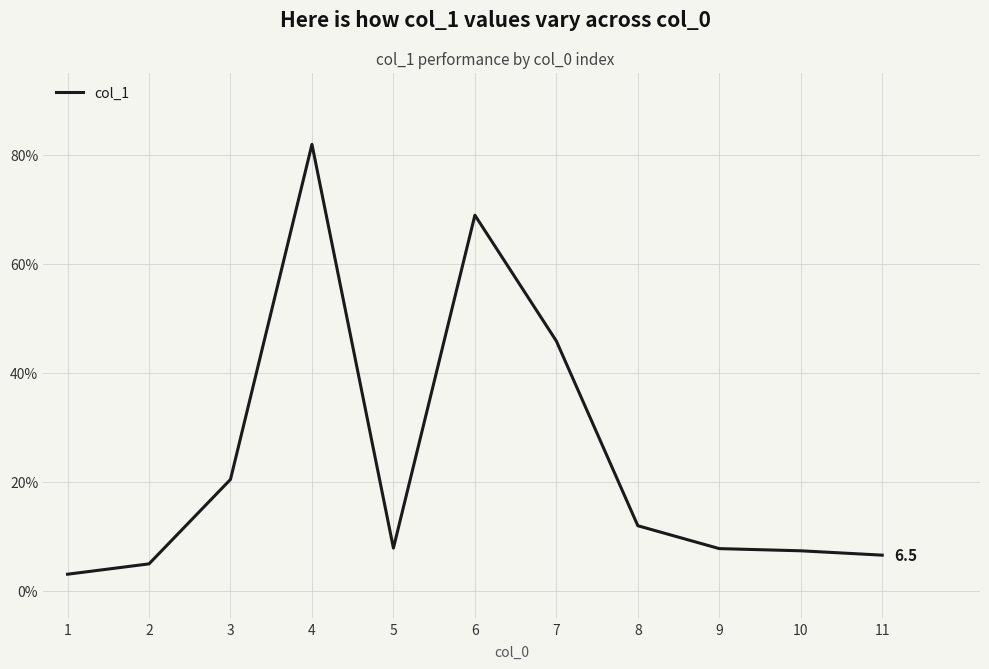

Where is the first local minimum?

5